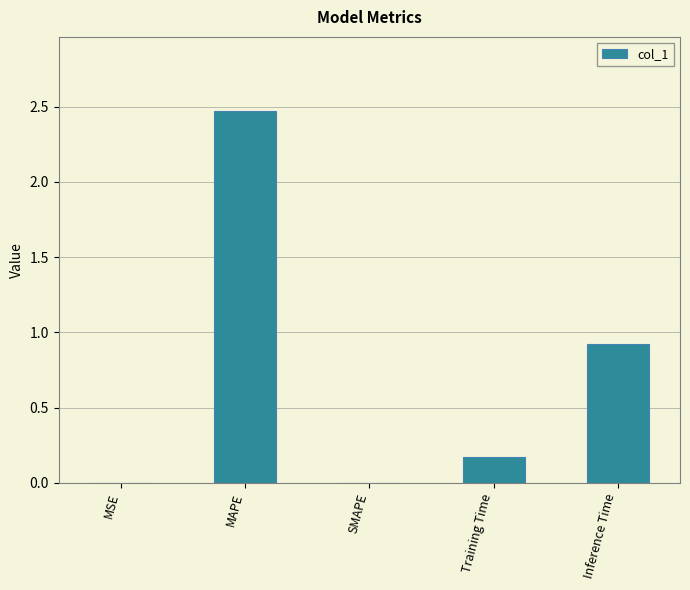

What is the sum of all values?

3.6